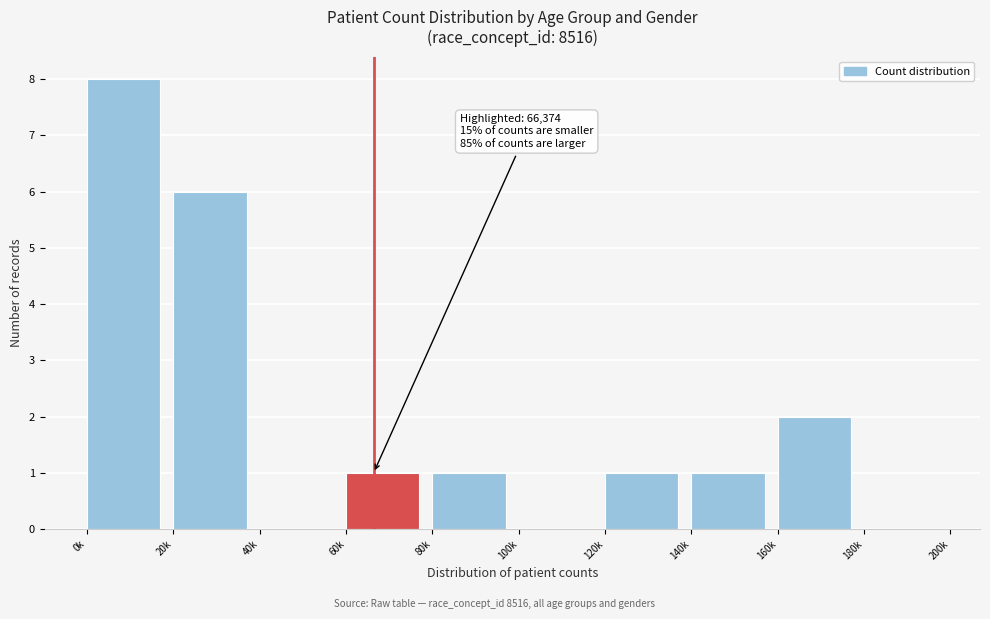

Reading left to right, extract all data points from this chart.

0k=8	20k=6	40k=0	60k=1	80k=1	100k=0	120k=1	140k=1	160k=2	180k=0